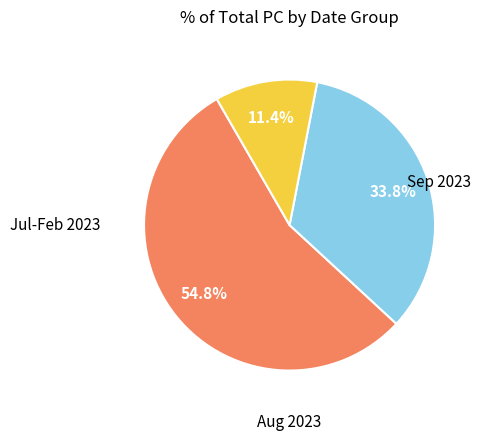

Is there any slice that represents more than half of the pie?

Yes